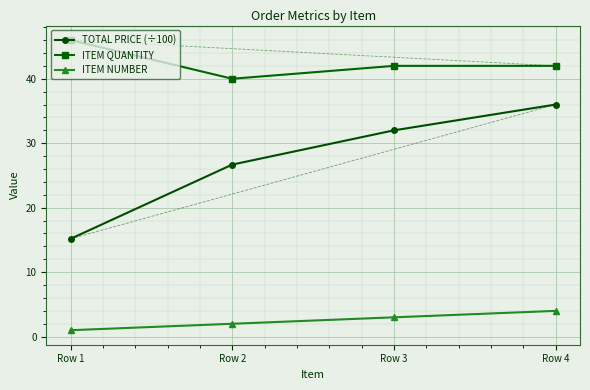

What is the total value across all series at Row 3?

77.0